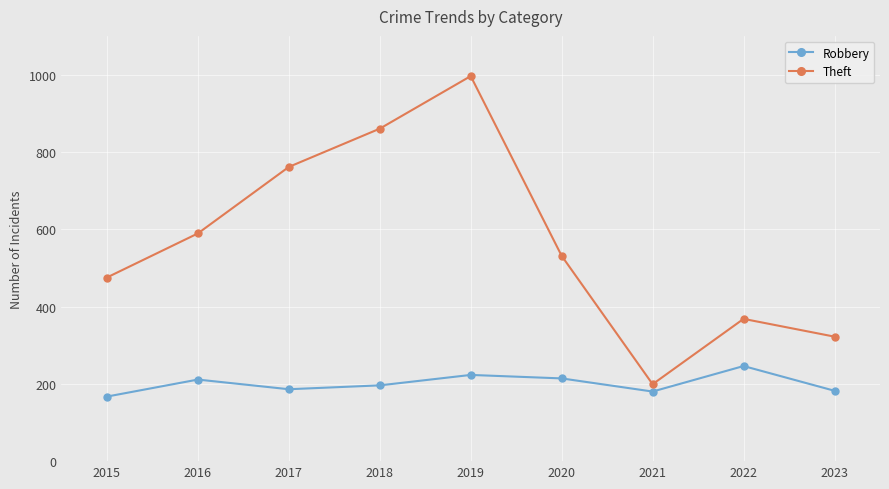

Which series has the widest spread of values?

Theft